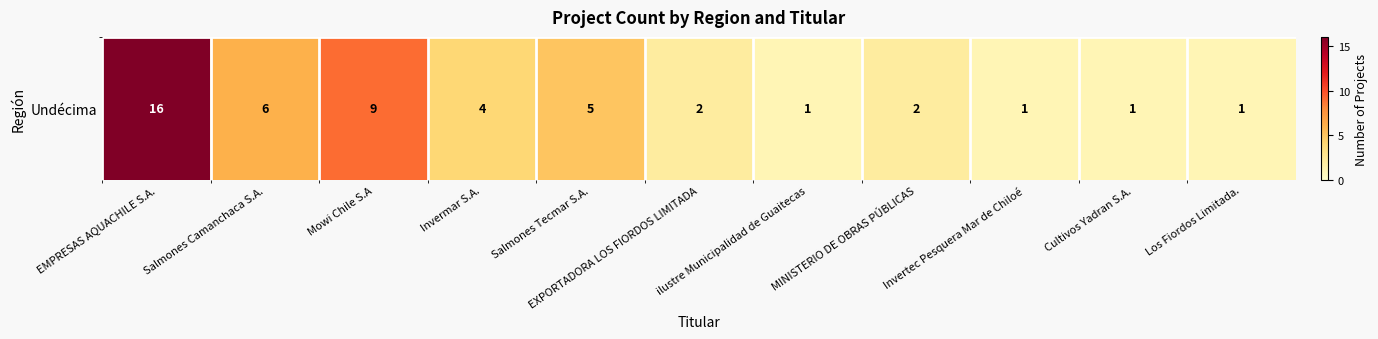

Is it true that the value at EMPRESAS AQUACHILE S.A. is 16?

True